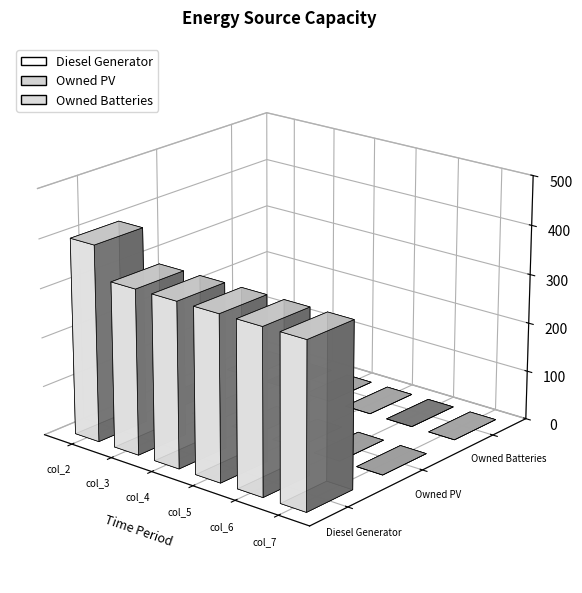

At col_2, list the series in order from smallest to largest.

Owned PV, Owned Batteries, Diesel Generator